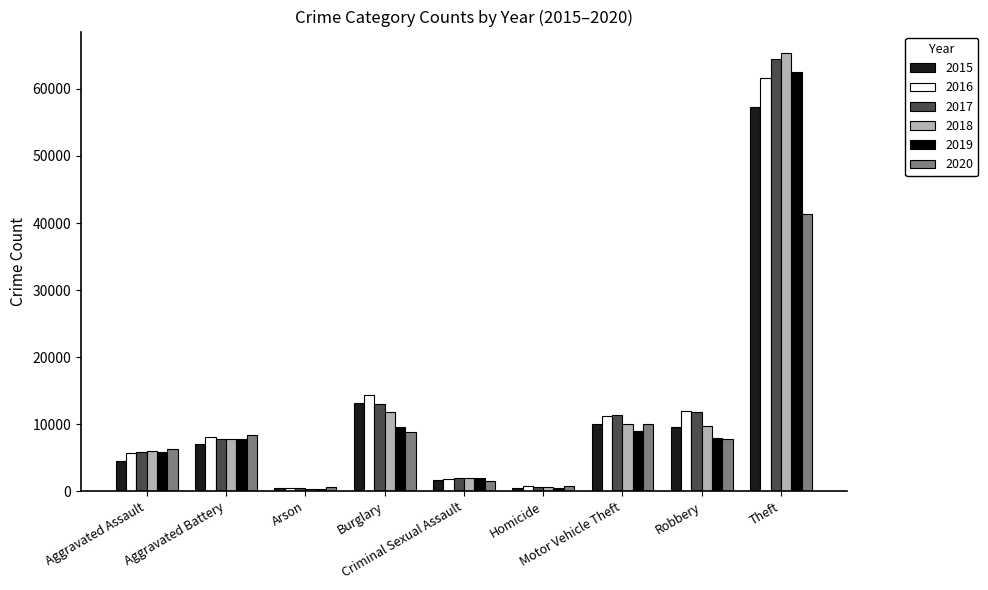

Rank the series by their maximum value, from highest to lowest.

2018, 2017, 2019, 2016, 2015, 2020